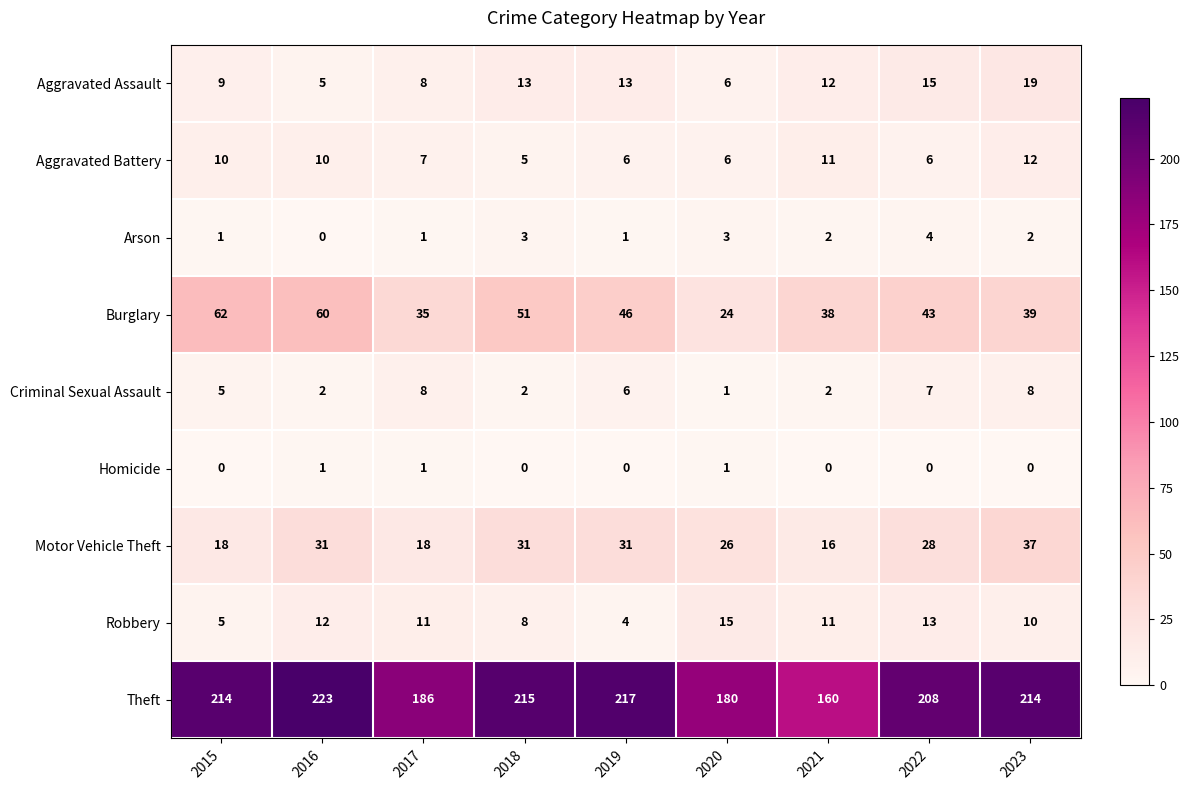

What is the difference between the Motor Vehicle Theft values at 2016 and 2023?

6